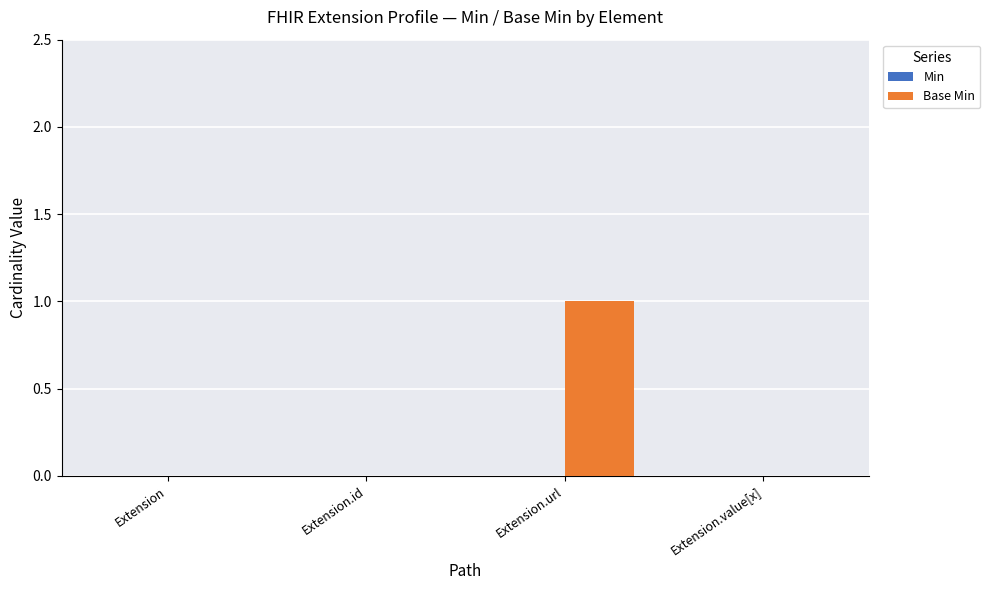

What is the change in value from Extension to Extension.url?

+1